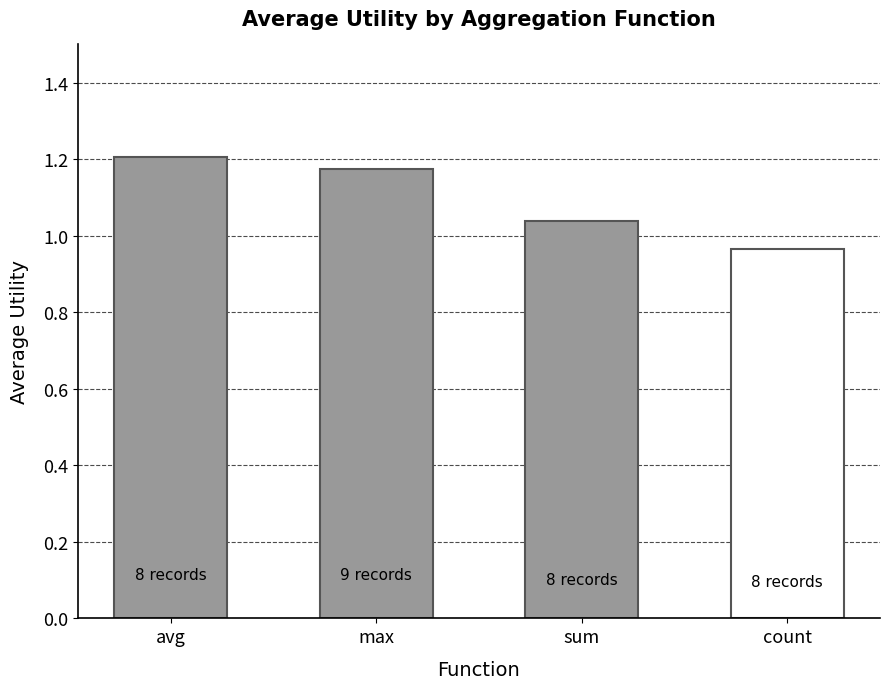

What is the difference between the values at max and sum?

0.1